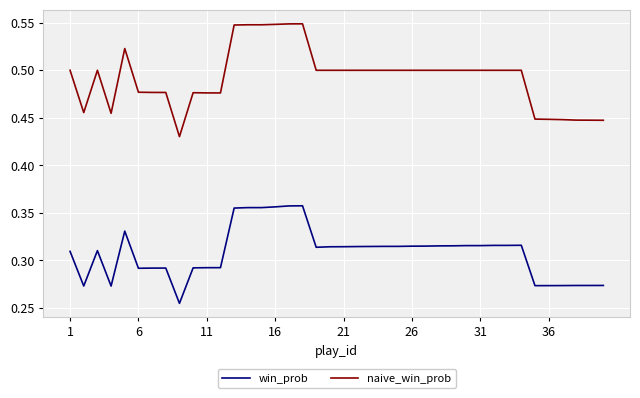

Which series has the widest spread of values?

naive_win_prob